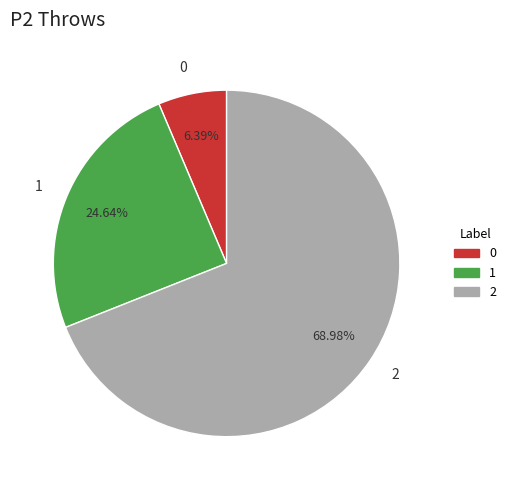

Count the number of slices in the pie.

3